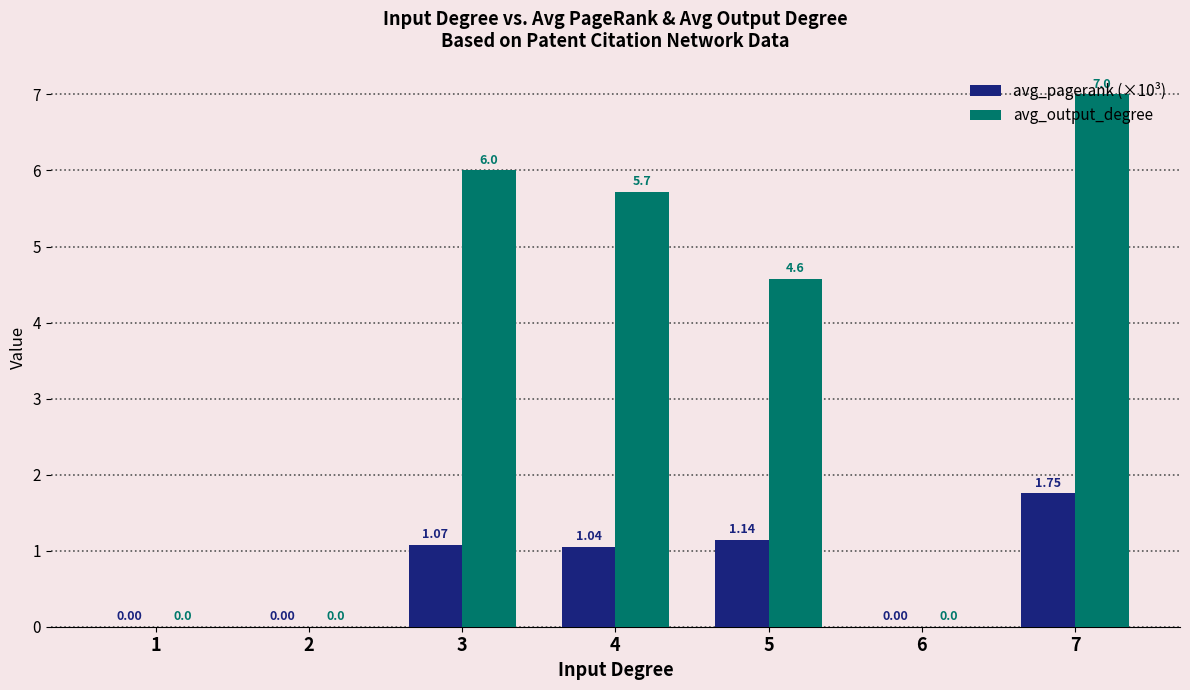

Which series has the largest total across all categories?

avg_output_degree